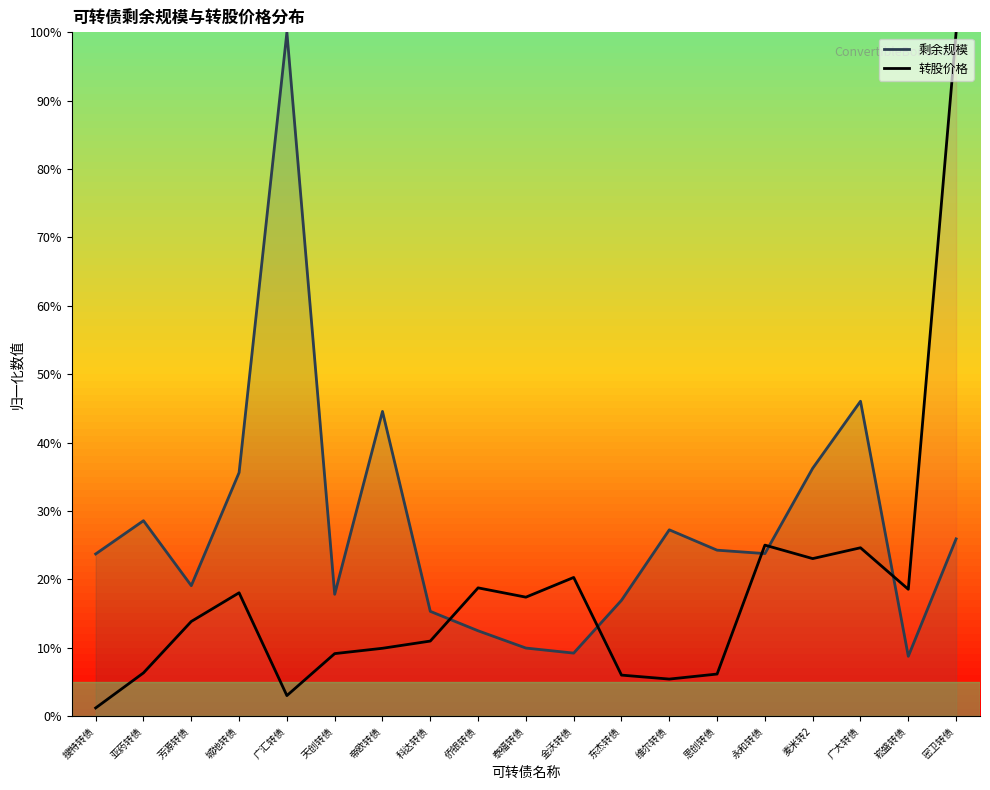

What is the sum of the 转股价格 values at 帝欧转债 and 城地转债?

27.9